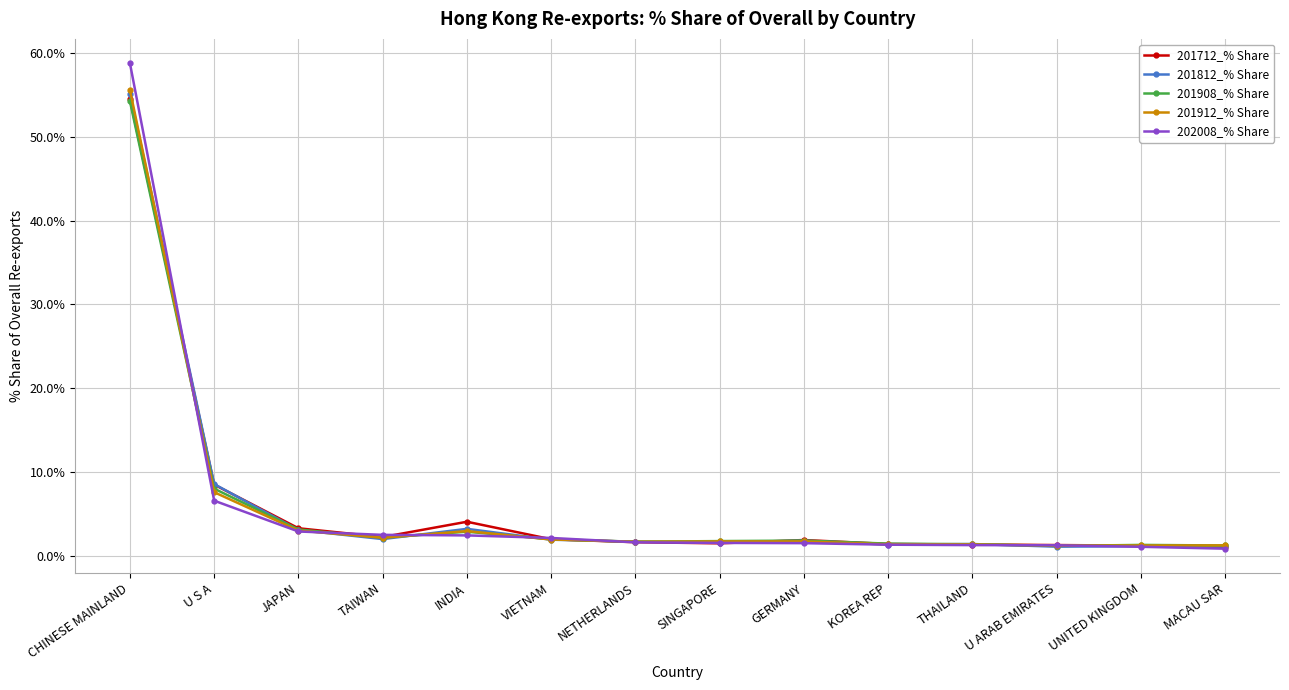

Where is 201908_% Share nearest to the value 27?

U S A